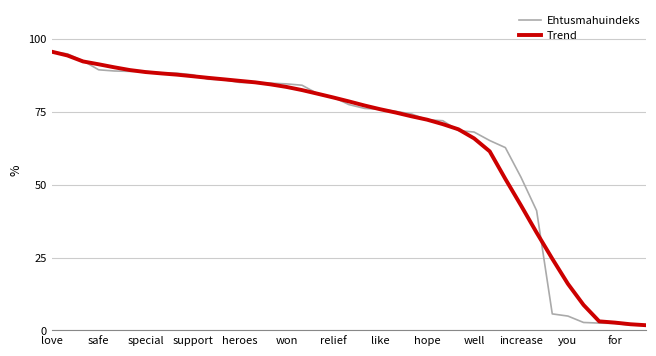

Which series has the widest spread of values?

Ehtusmahuindeks